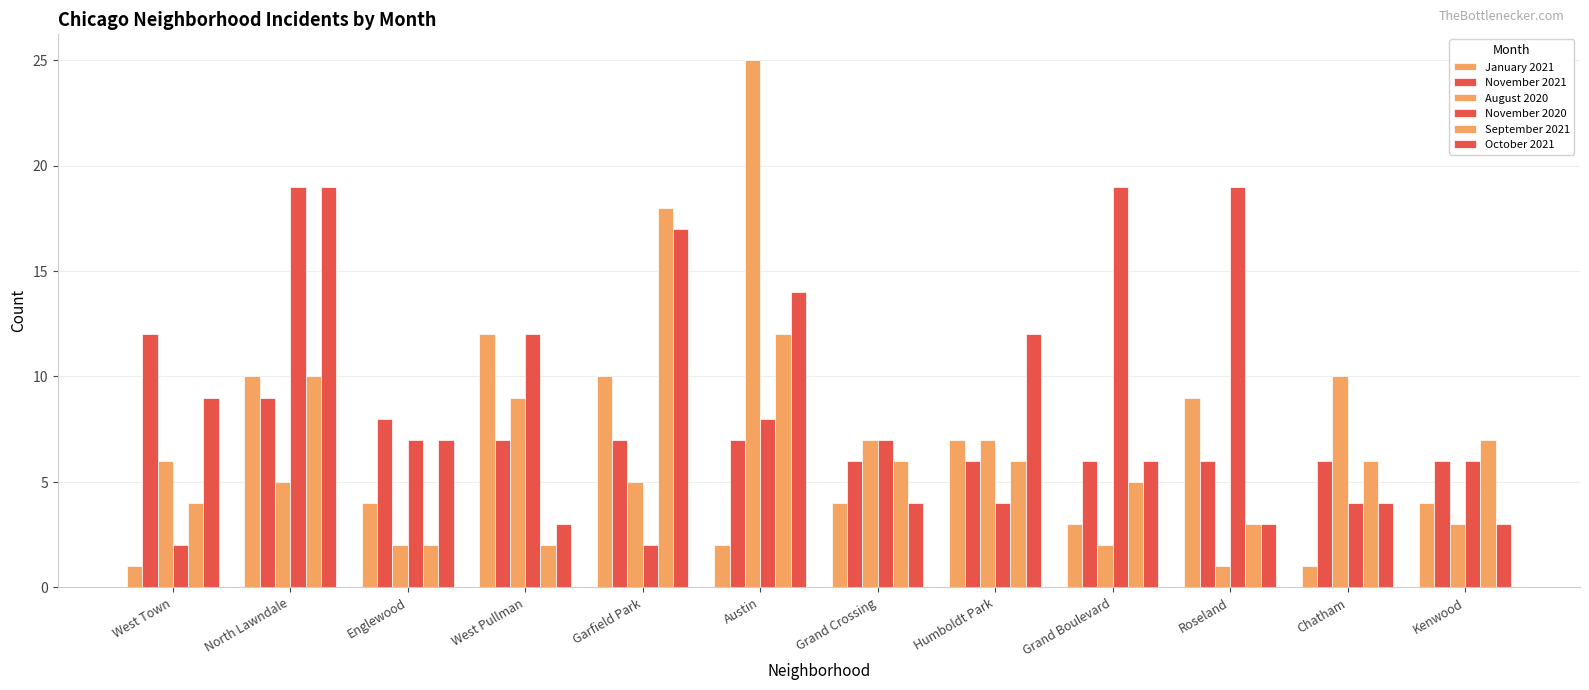

What is the label of the 2nd bar from the right?

Chatham